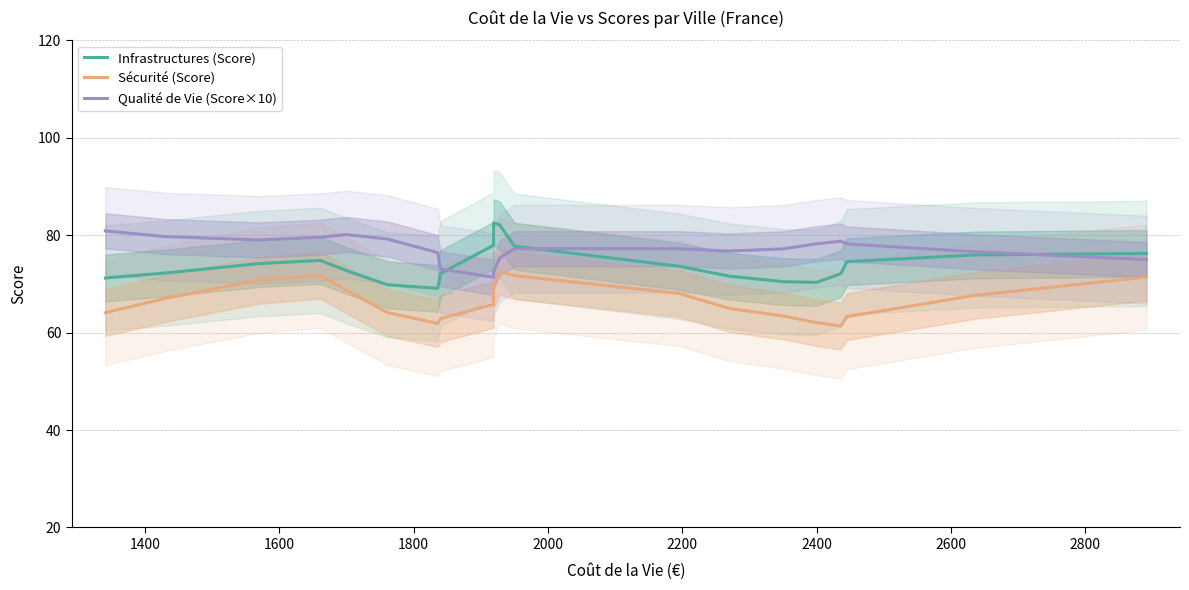

Between 1400 and 2400, which series saw the biggest shift?

Sécurité (Score)